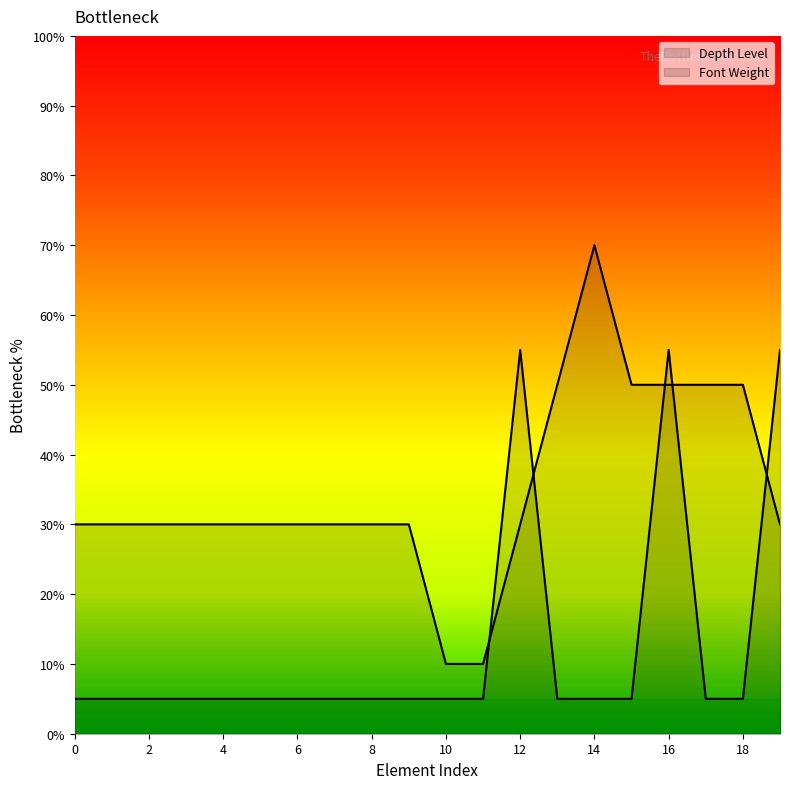

What is the average value?

12